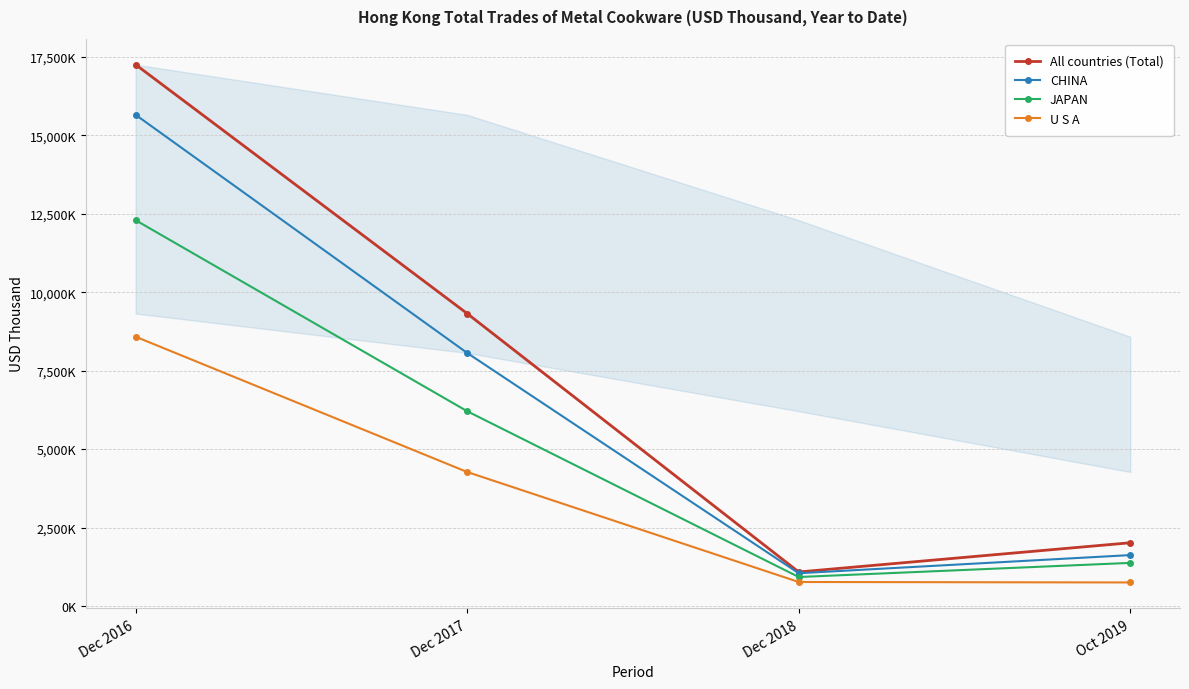

True or false: JAPAN and CHINA cross at least once.

False